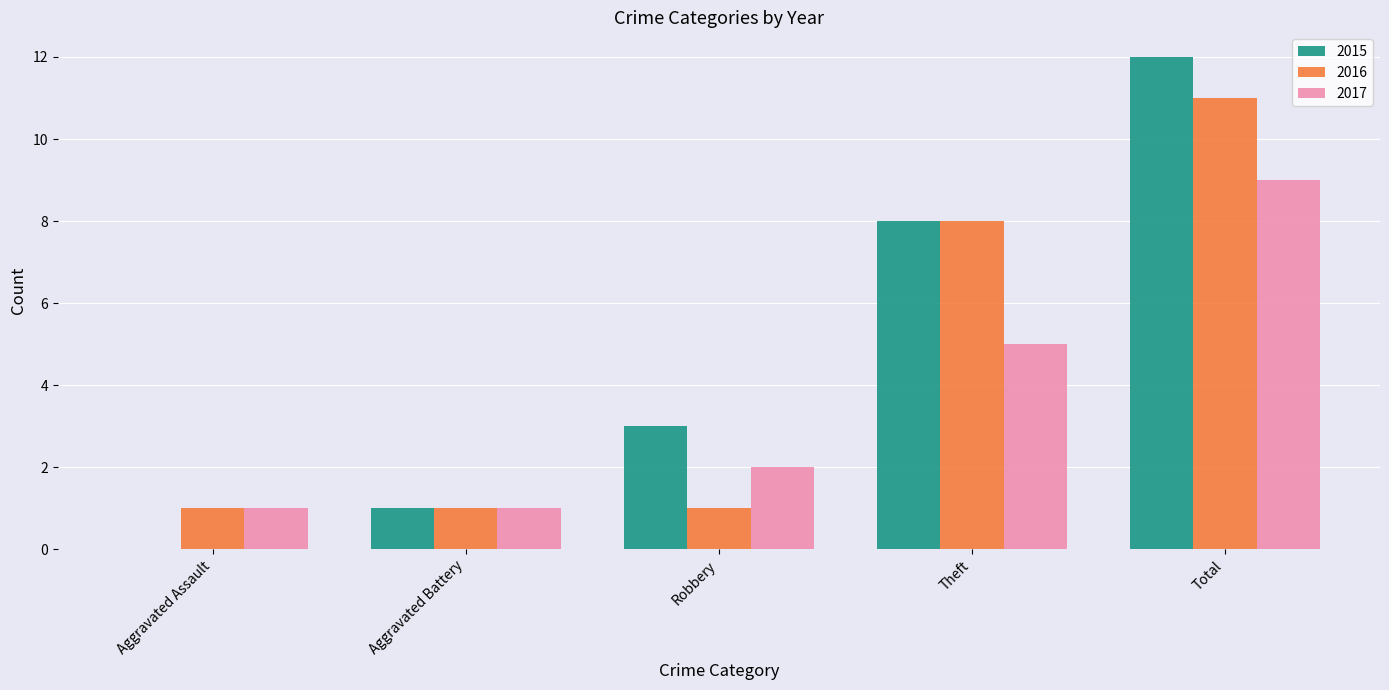

Where is 2015 nearest to the value 6?

Theft